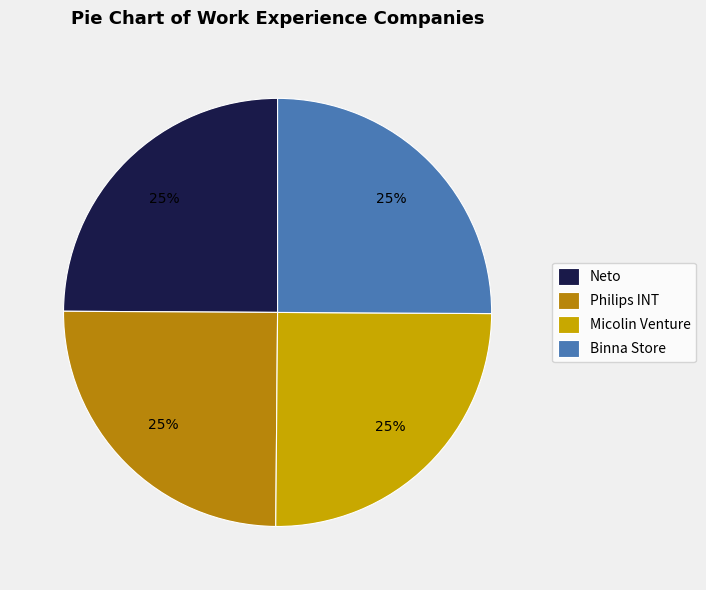

Count the number of slices in the pie.

4